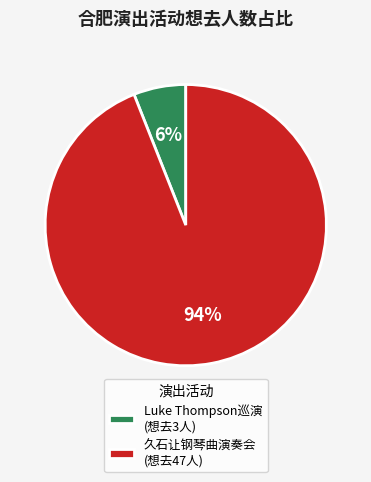

To the nearest percent, what percentage of the pie is Luke Thompson巡演 (想去3人)?

6%